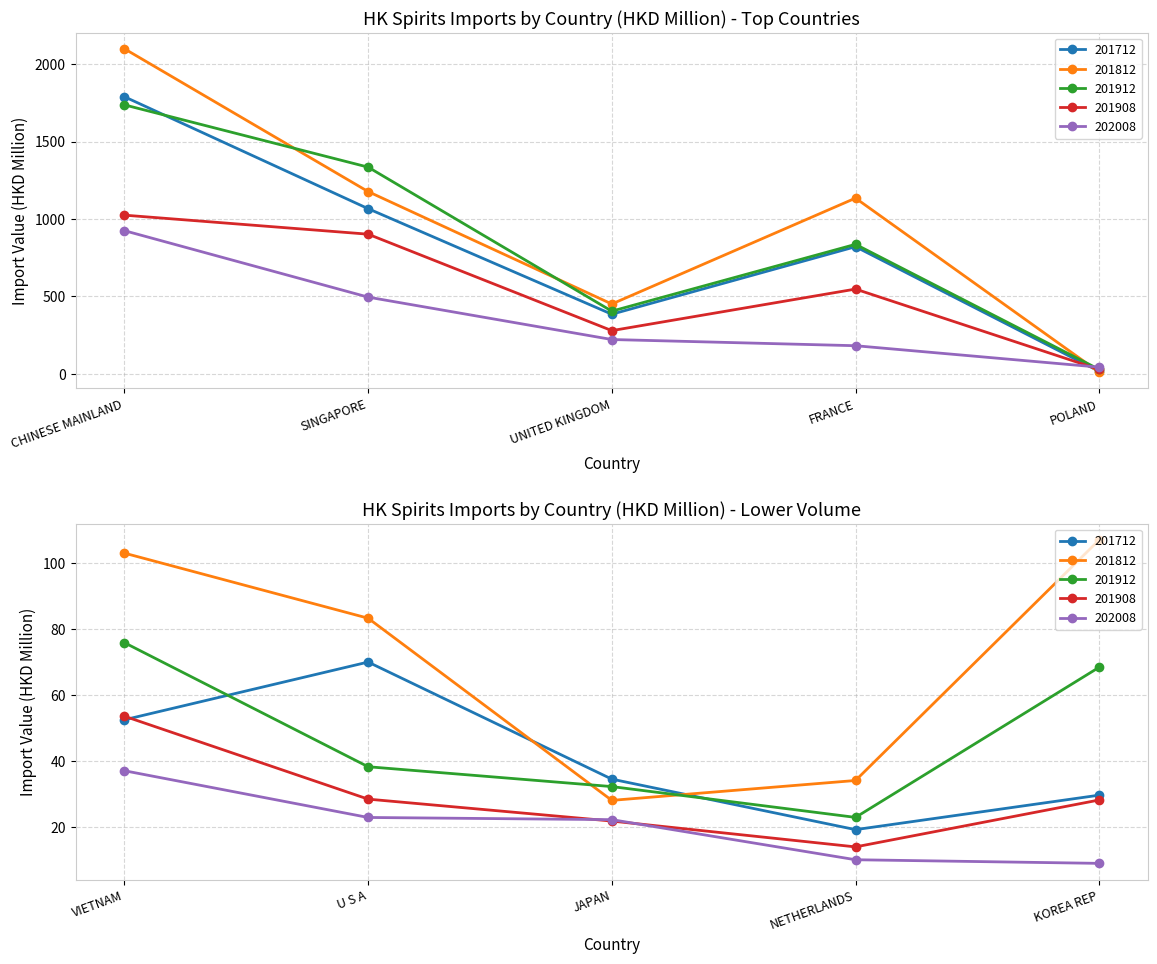

True or false: 202008 has more than 1 points higher than both neighbors.

False